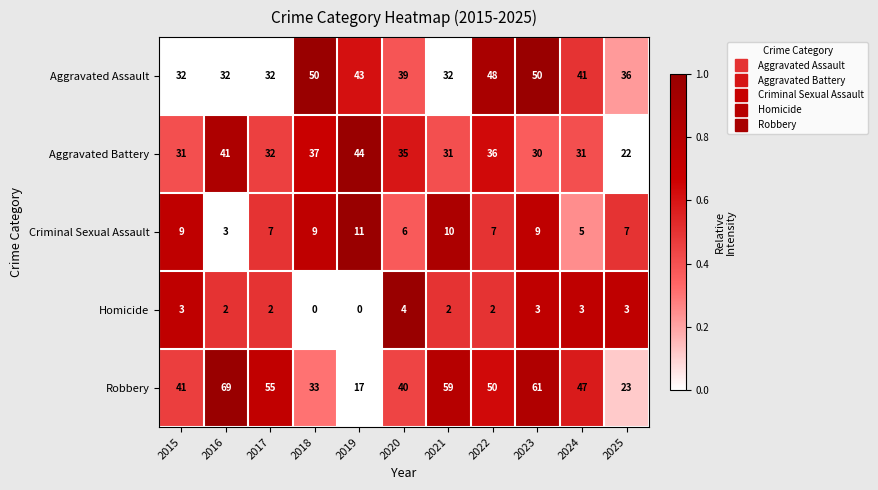

At 2021, list the series in order from largest to smallest.

Robbery, Aggravated Assault, Aggravated Battery, Criminal Sexual Assault, Homicide